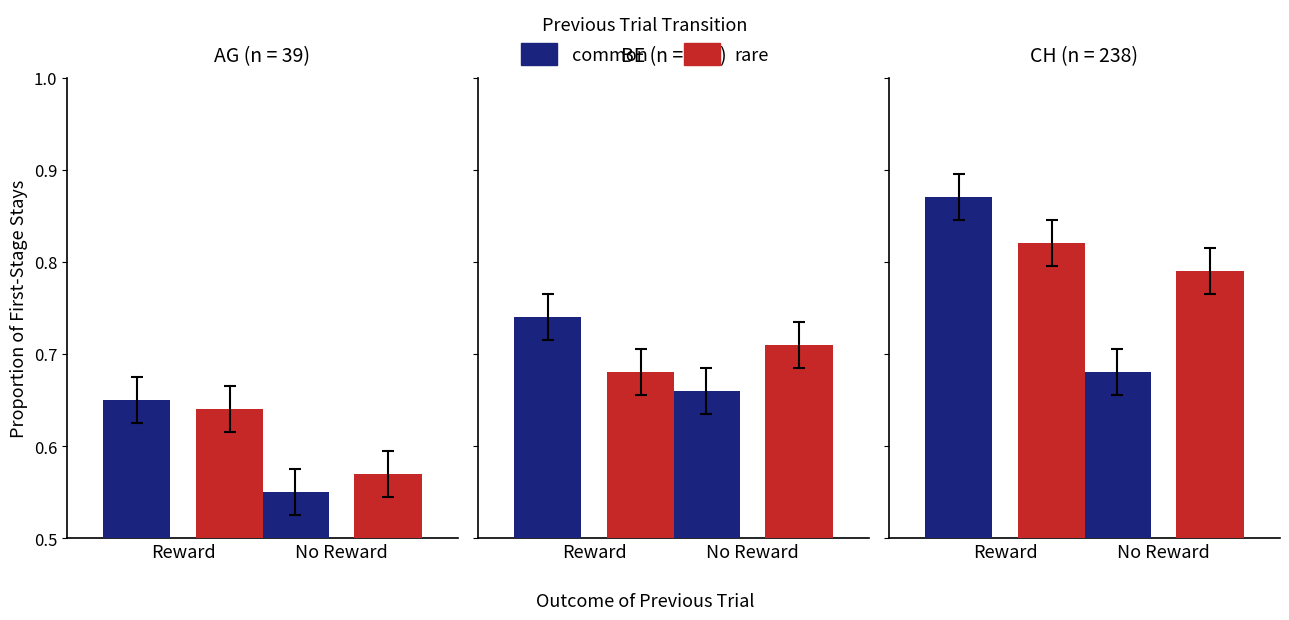

List the series in order of their overall mean, lowest first.

common, rare